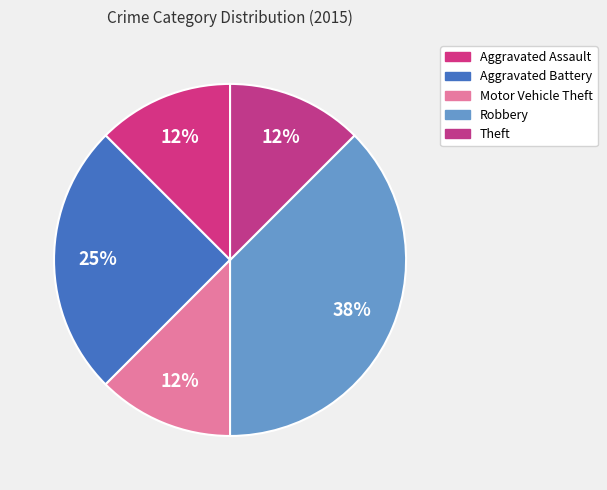

Count the number of slices in the pie.

5